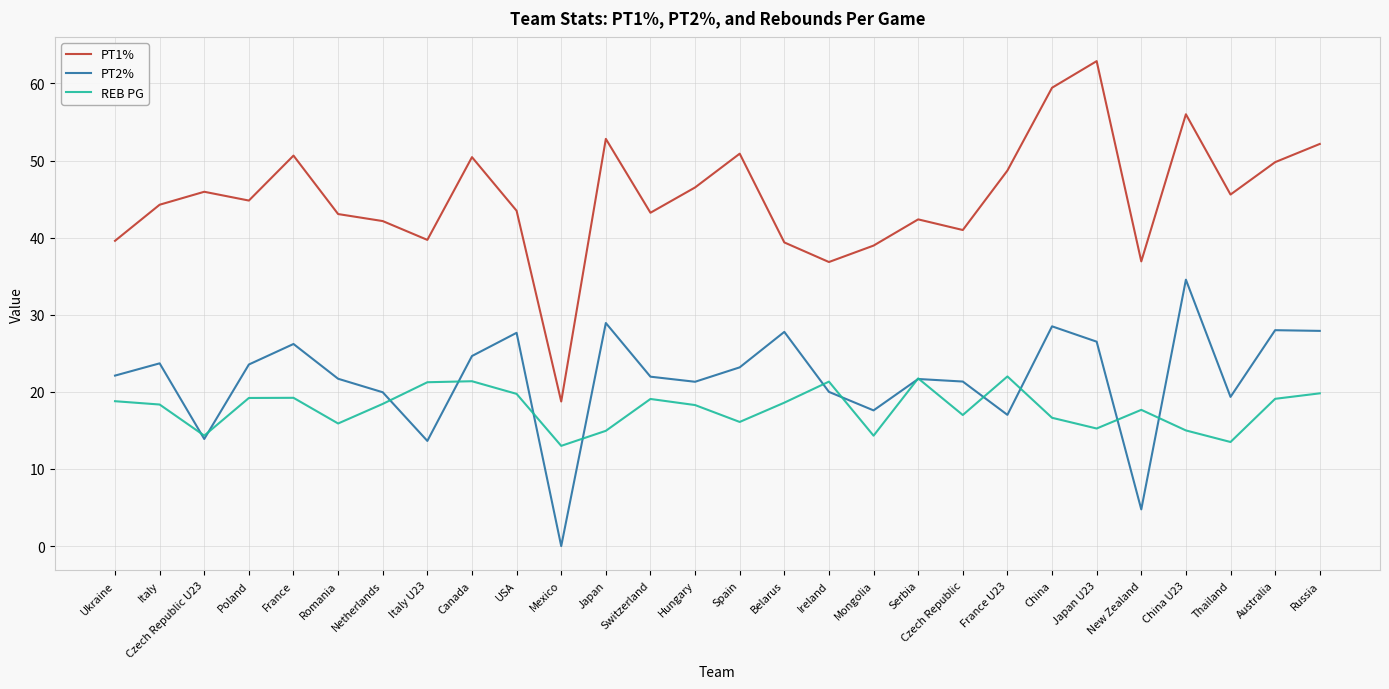

Between Ukraine and Czech Republic U23, which series saw the biggest shift?

PT2%